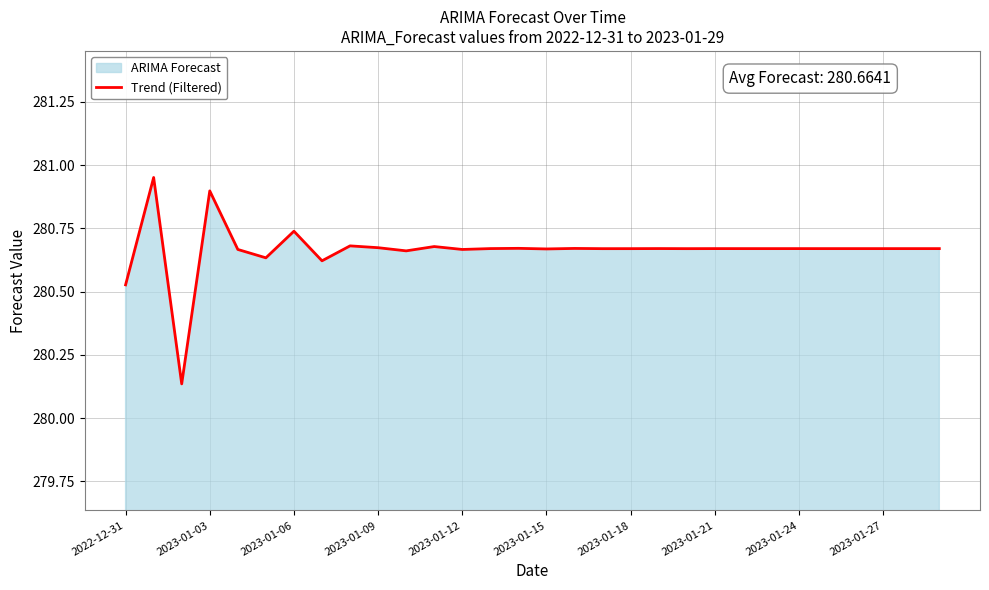

Reading left to right, transcribe all the data shown in this chart.

280.5	281.0	280.1	280.9	280.7	280.6	280.7	280.6	280.7	280.7	280.7	280.7	280.7	280.7	280.7	280.7	280.7	280.7	280.7	280.7	280.7	280.7	280.7	280.7	280.7	280.7	280.7	280.7	280.7	280.7